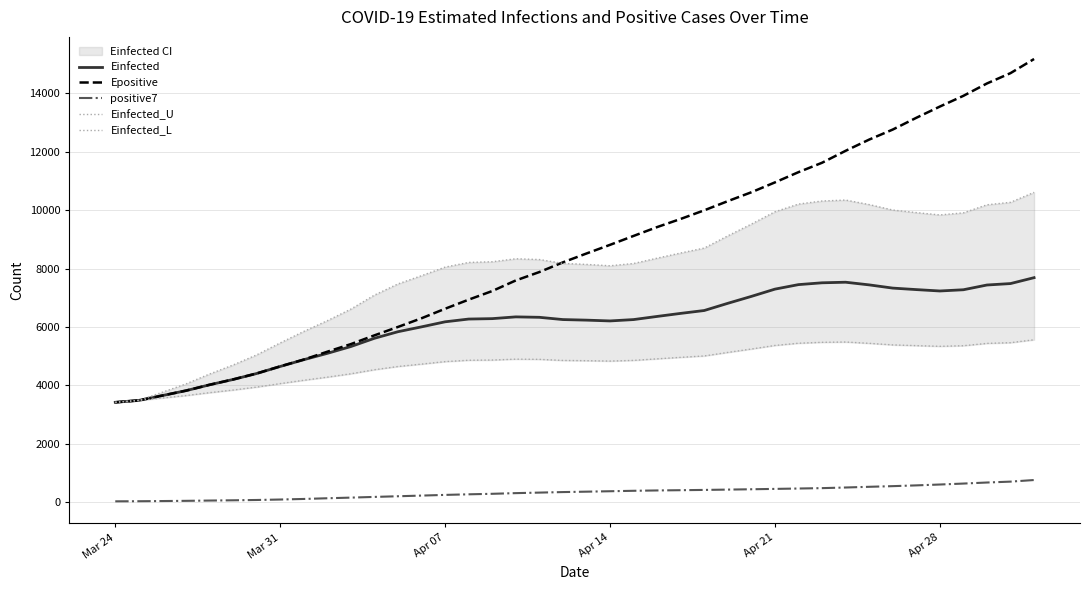

How many intersections are there between Einfected_U and Epositive?

1